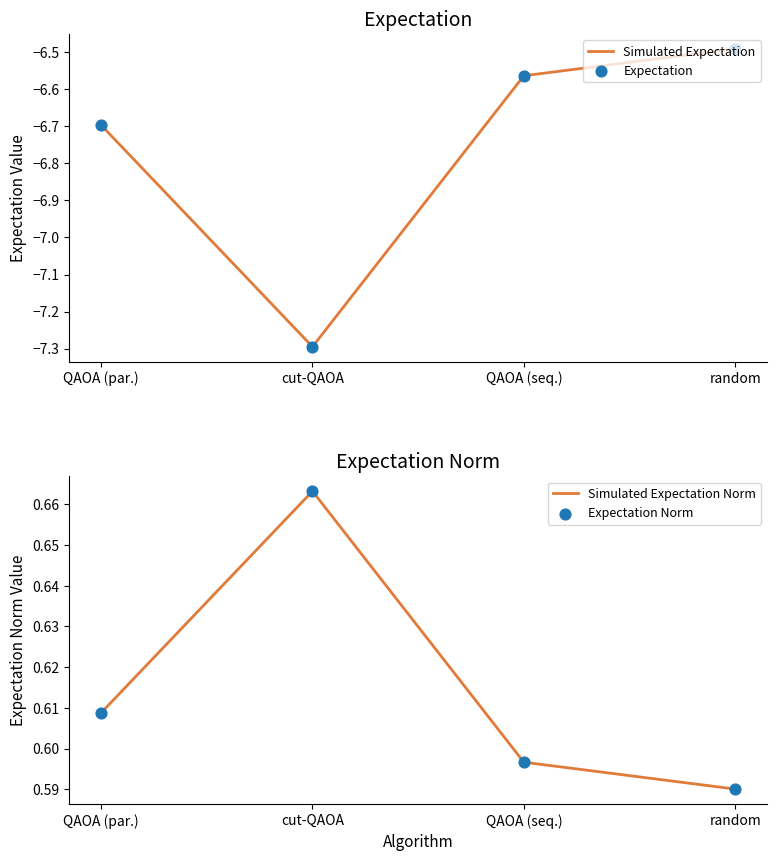

At which category is the sum across all series the highest?

random